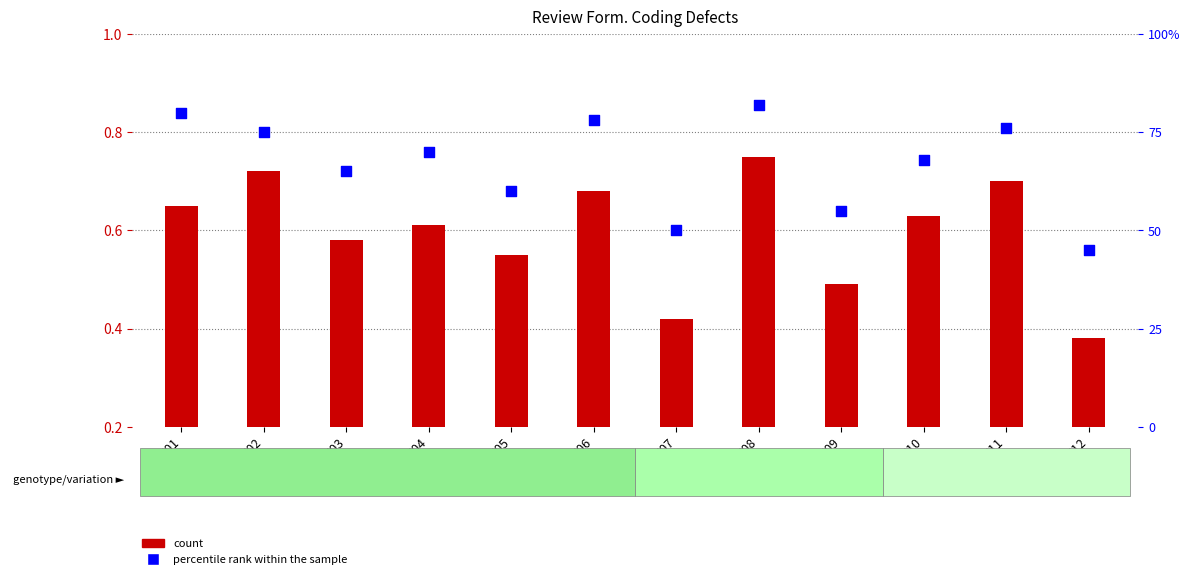

What is the total value across all series at C03?

1.2